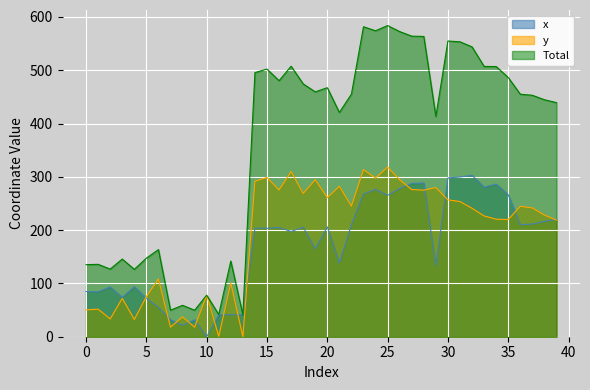

How many values in the x series exceed 205?

20